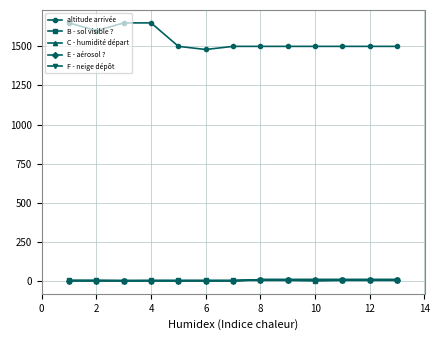

True or false: B - sol visible ? has more than 2 interior local peaks.

False